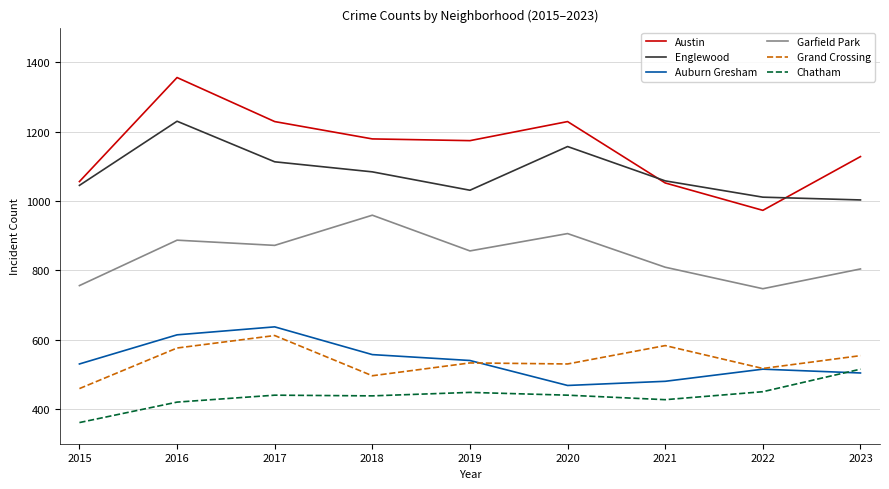

Which category has the lowest value across all series?

2015